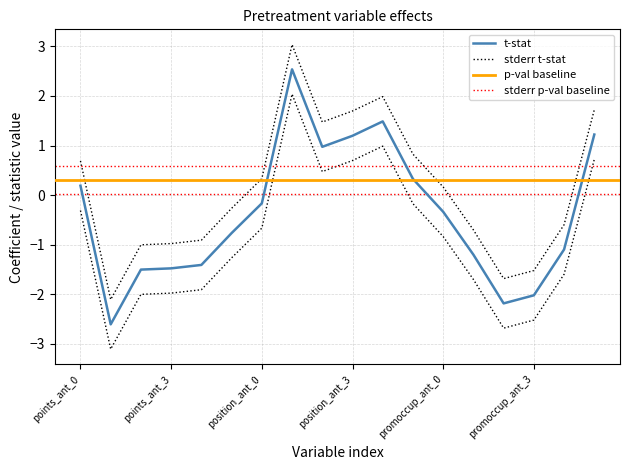

How many lines are shown in the chart?

4